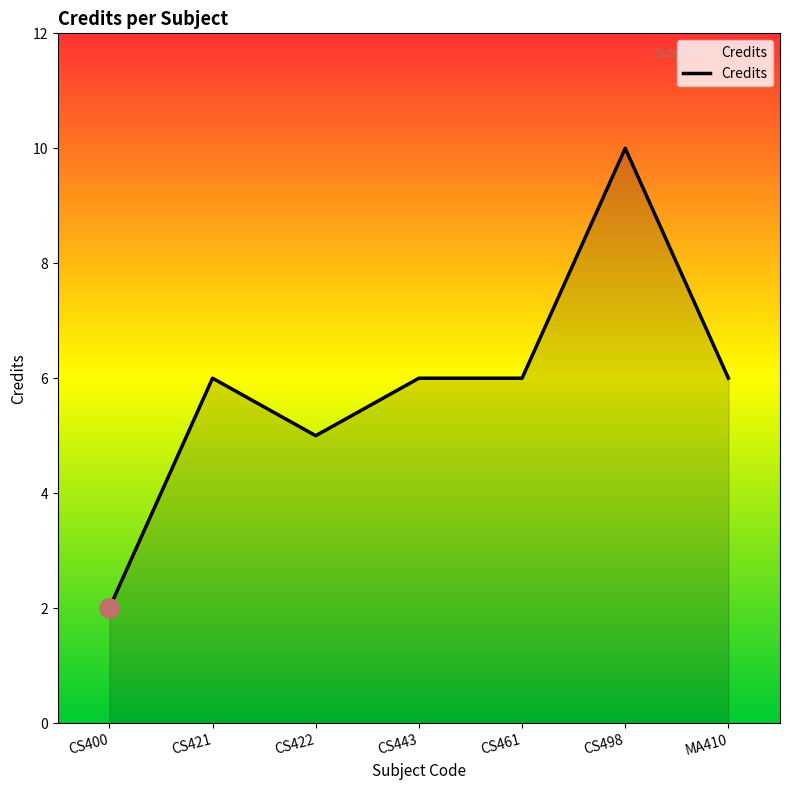

What is the sum of the values at MA410 and CS461?

12